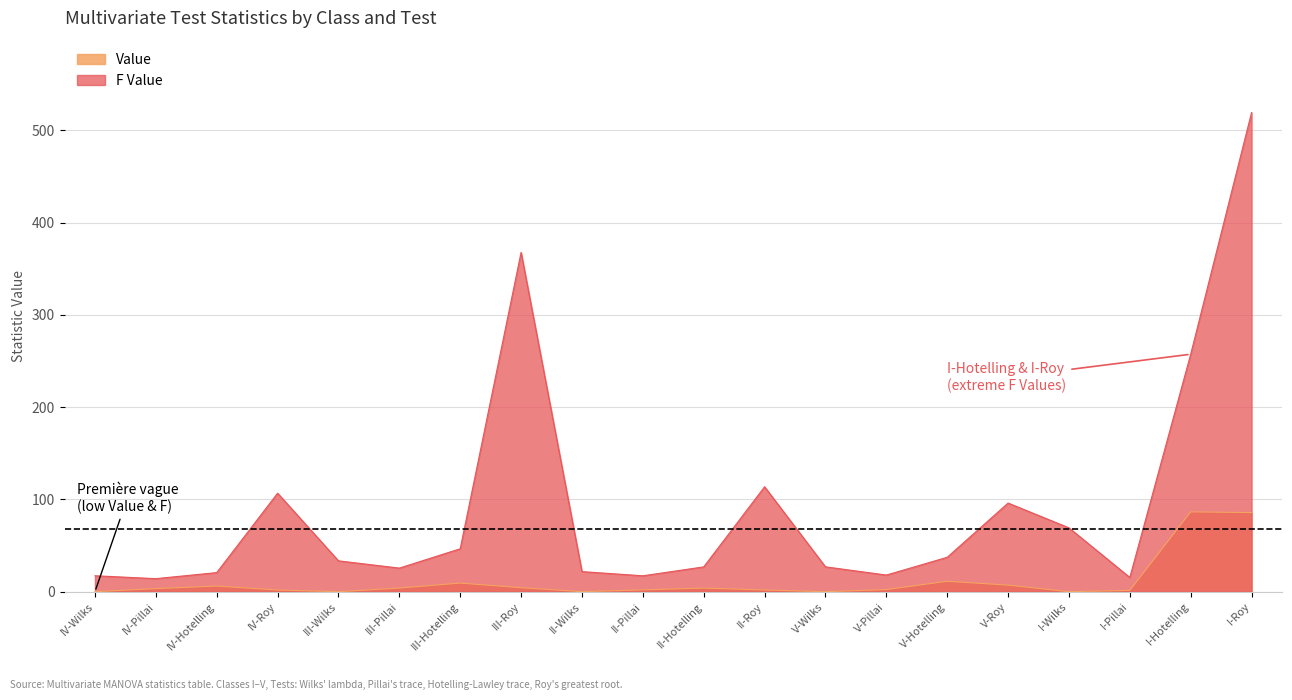

Does the chart display data point markers on the line(s)?

No